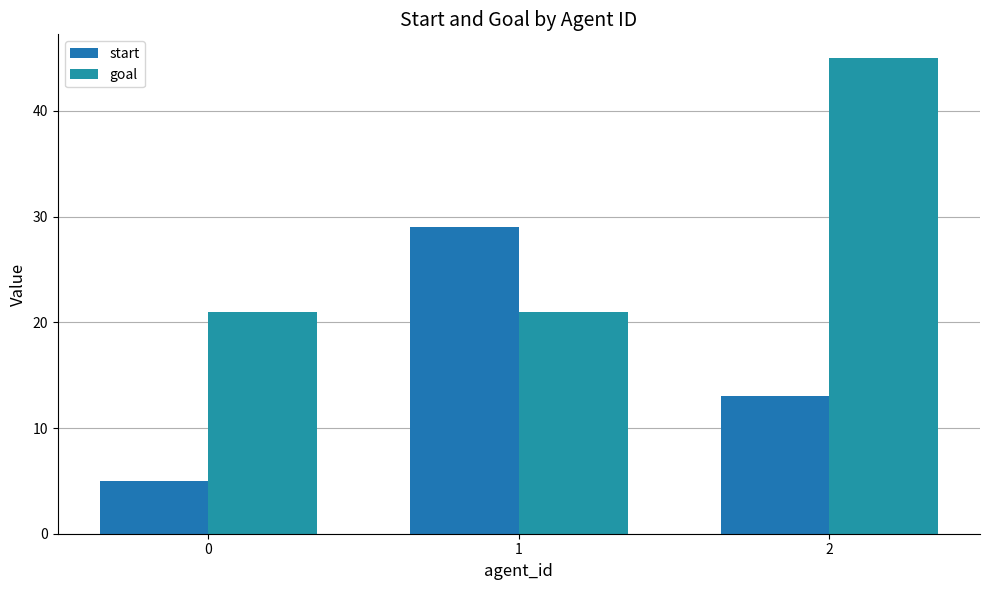

What is the spread (max minus min) of values at 1?

8